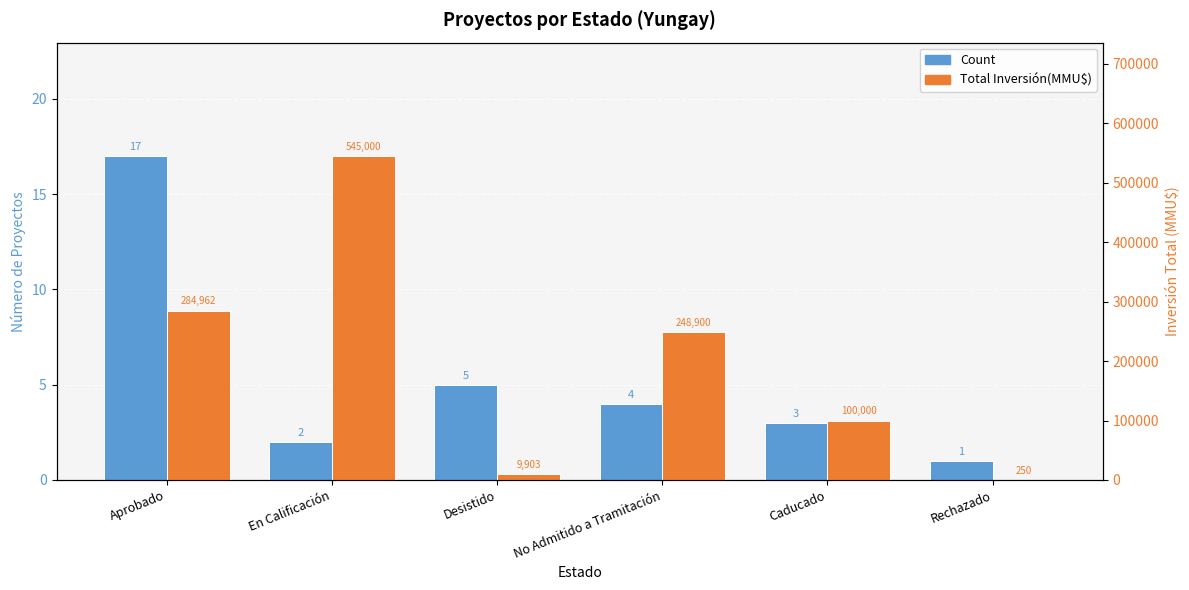

At Caducado, list the series in order from largest to smallest.

Total Inversión(MMU$), Count